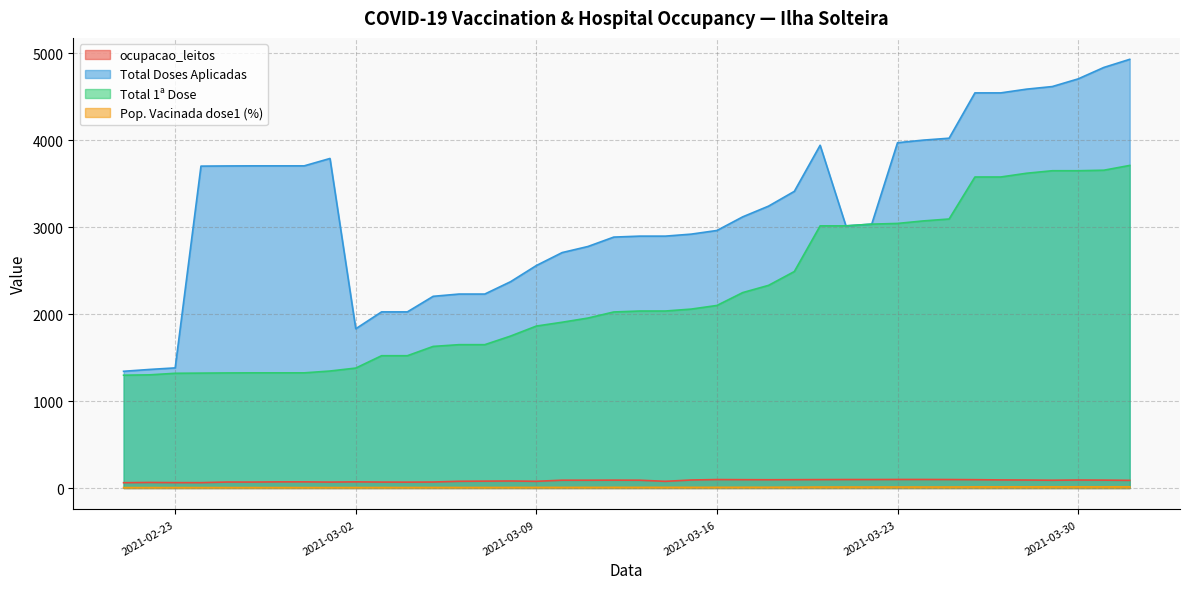

What is the greatest value displayed?

4929.0